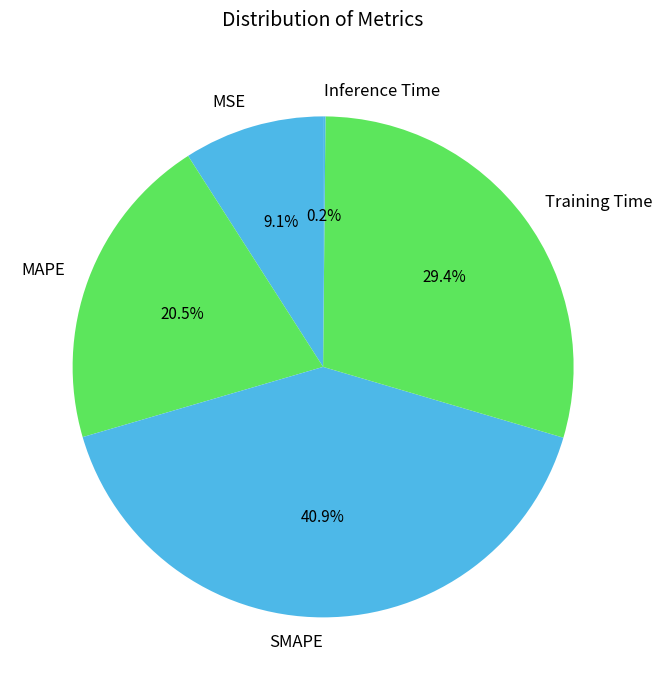

Is there any slice that represents more than half of the pie?

No